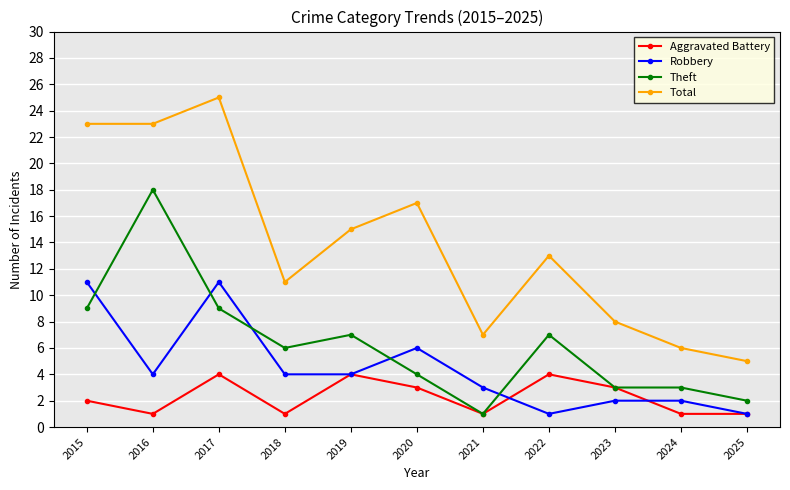

Does the chart display data point markers on the line(s)?

Yes